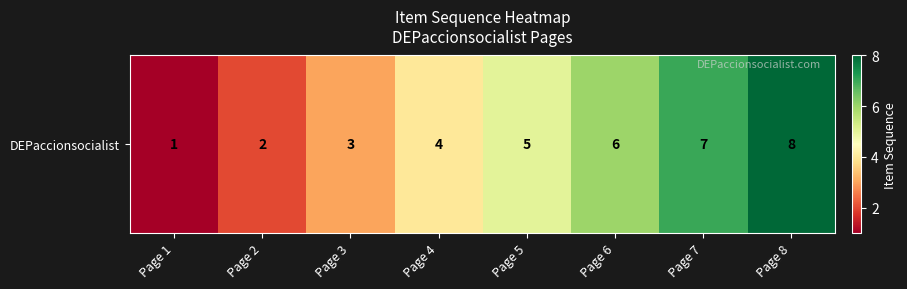

What is the minimum value shown in the chart?

1